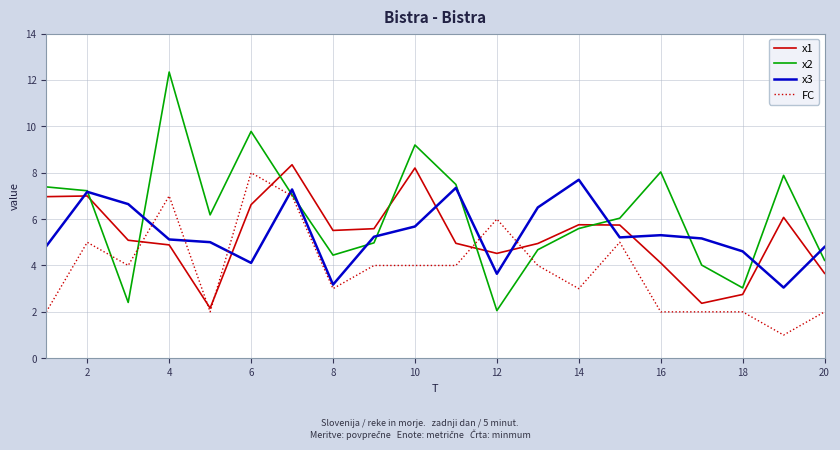

What is the maximum value for x1?

8.3